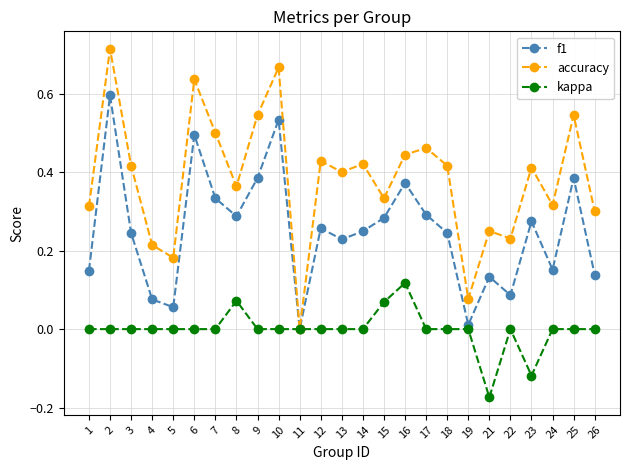

Which series changed the most between 14 and 19?

accuracy